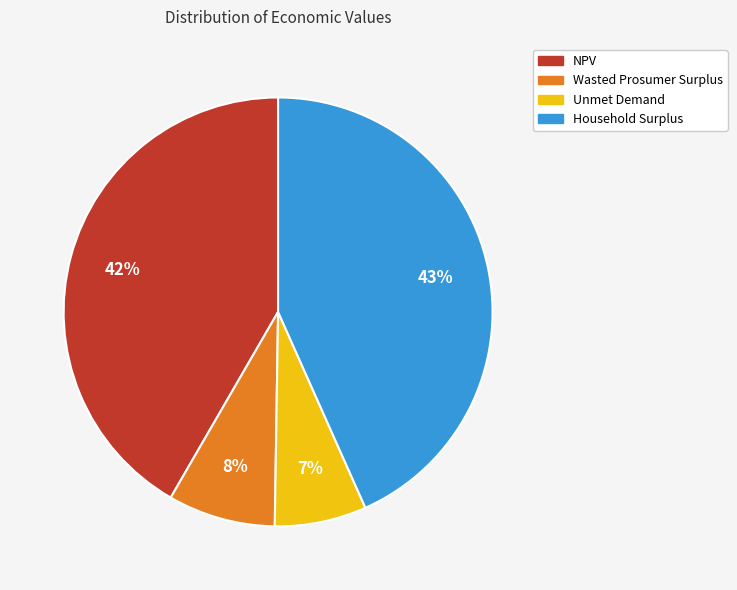

How many slices are in this pie chart?

4